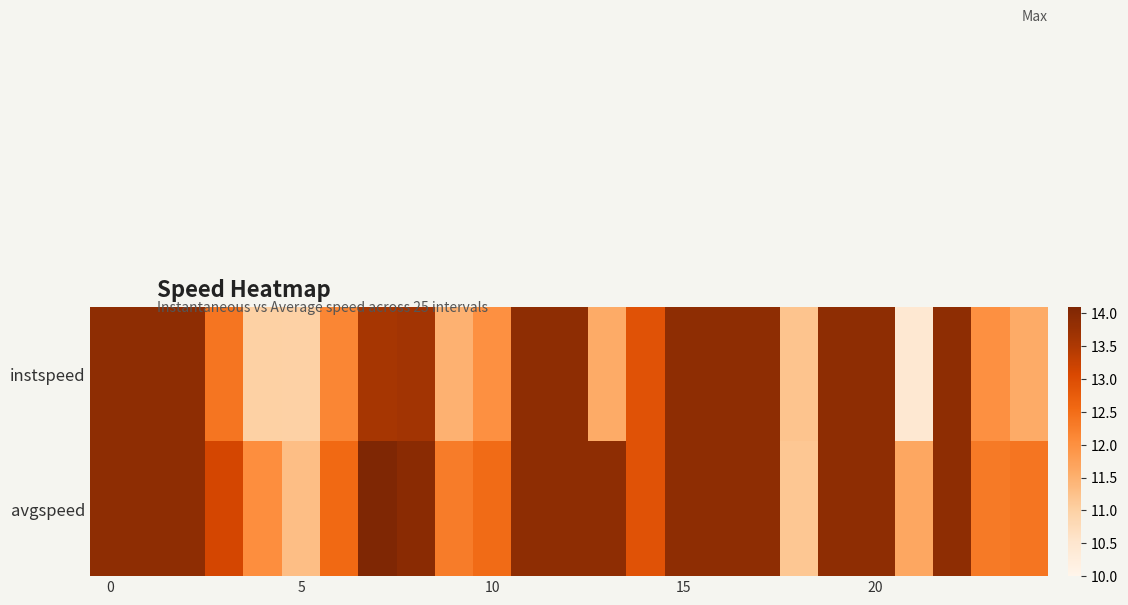

Which series has the largest total across all categories?

avgspeed